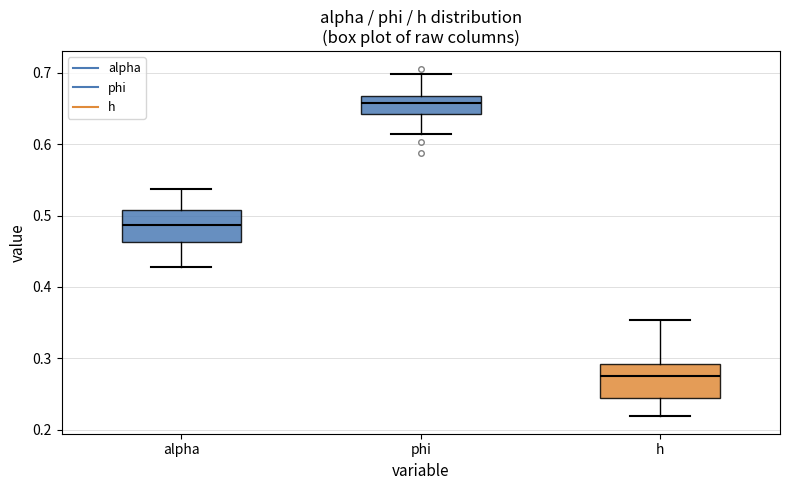

Where is the lower edge of the box for phi on the y-axis? The values are not printed on the chart, so give them approximately, as read against the axis.

0.64